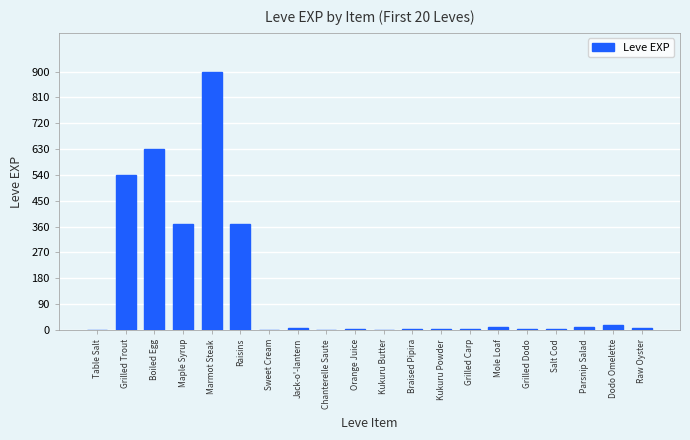

What is the greatest value displayed?

900